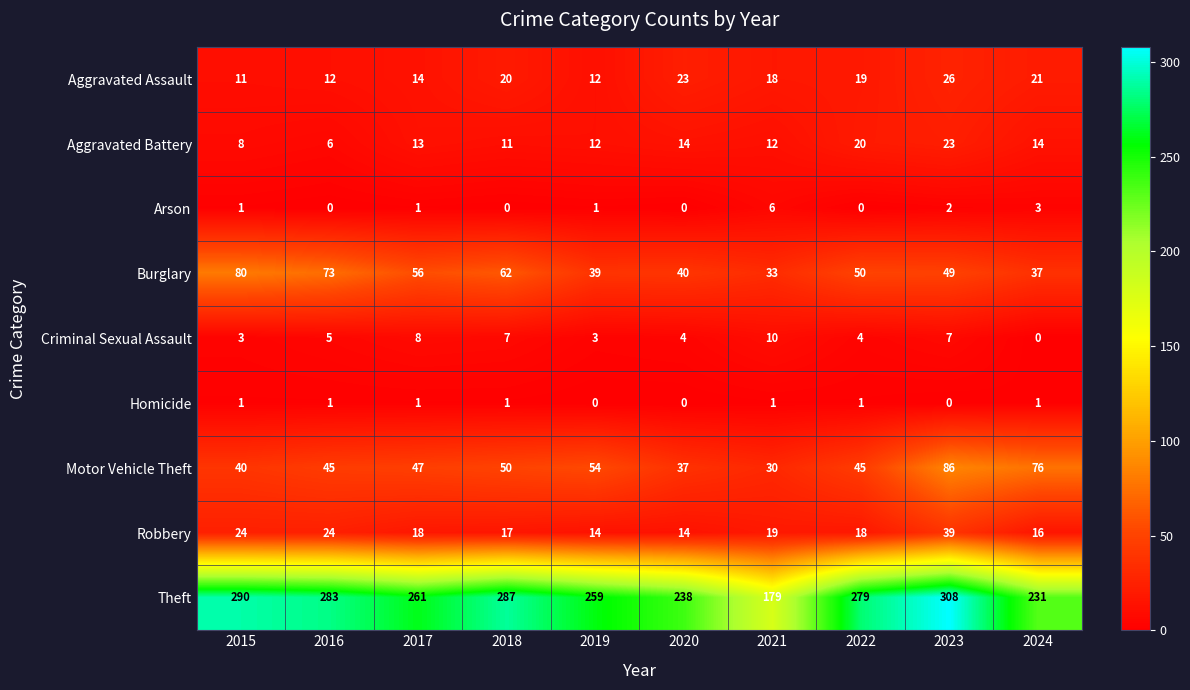

What is the spread (max minus min) of values at 2016?

283